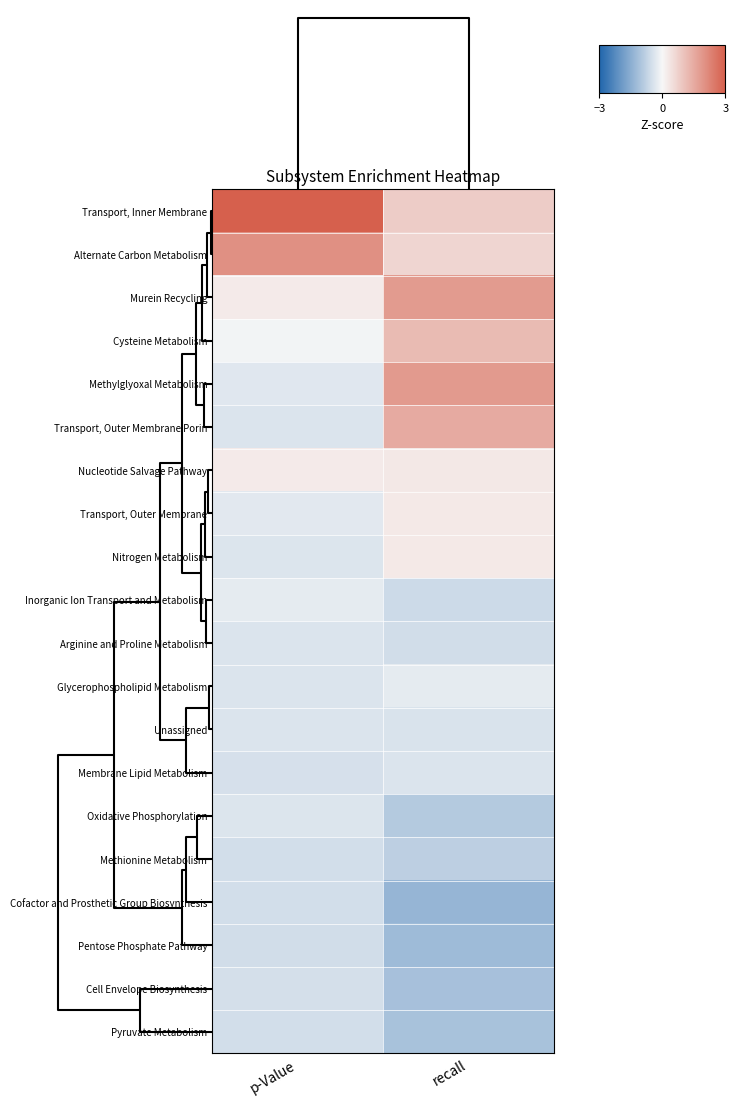

Reading left to right, transcribe all the data shown in this chart.

Transport, Inner Membrane: p-Value=3.6	recall=0.8
Alternate Carbon Metabolism: p-Value=2.0	recall=0.7
Murein Recycling: p-Value=0.3	recall=1.8
Cysteine Metabolism: p-Value=-0.0	recall=1.2
Methylglyoxal Metabolism: p-Value=-0.3	recall=1.8
Transport, Outer Membrane Porin: p-Value=-0.4	recall=1.5
Nucleotide Salvage Pathway: p-Value=0.3	recall=0.3
Transport, Outer Membrane: p-Value=-0.3	recall=0.3
Nitrogen Metabolism: p-Value=-0.4	recall=0.3
Inorganic Ion Transport and Metabolism: p-Value=-0.3	recall=-0.6
Arginine and Proline Metabolism: p-Value=-0.4	recall=-0.5
Glycerophospholipid Metabolism: p-Value=-0.4	recall=-0.2
Unassigned: p-Value=-0.4	recall=-0.4
Membrane Lipid Metabolism: p-Value=-0.5	recall=-0.4
Oxidative Phosphorylation: p-Value=-0.4	recall=-0.9
Methionine Metabolism: p-Value=-0.5	recall=-0.8
Cofactor and Prosthetic Group Biosynthesis: p-Value=-0.5	recall=-1.4
Pentose Phosphate Pathway: p-Value=-0.5	recall=-1.2
Cell Envelope Biosynthesis: p-Value=-0.5	recall=-1.1
Pyruvate Metabolism: p-Value=-0.5	recall=-1.1